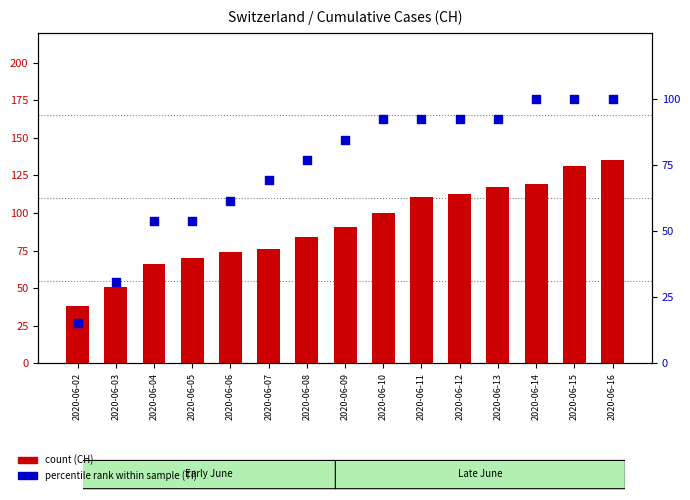

Which series has the largest total across all categories?

CH (count)